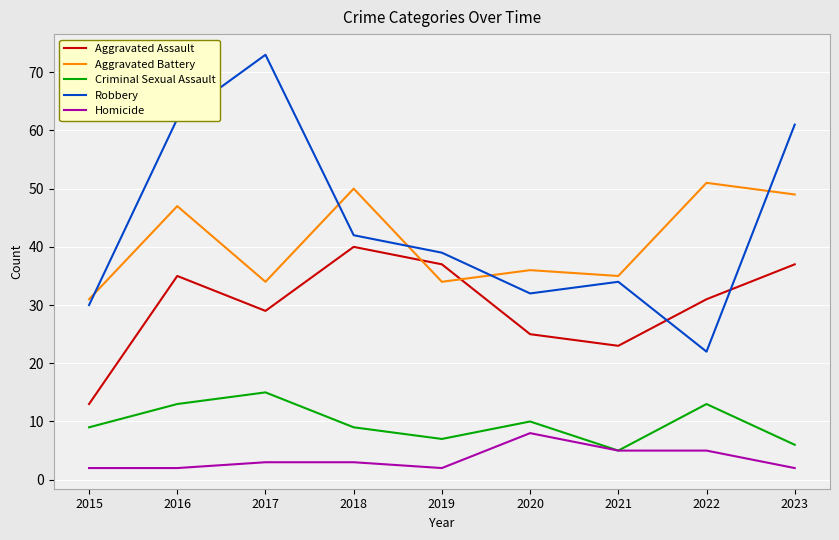

Which series has the widest spread of values?

Robbery